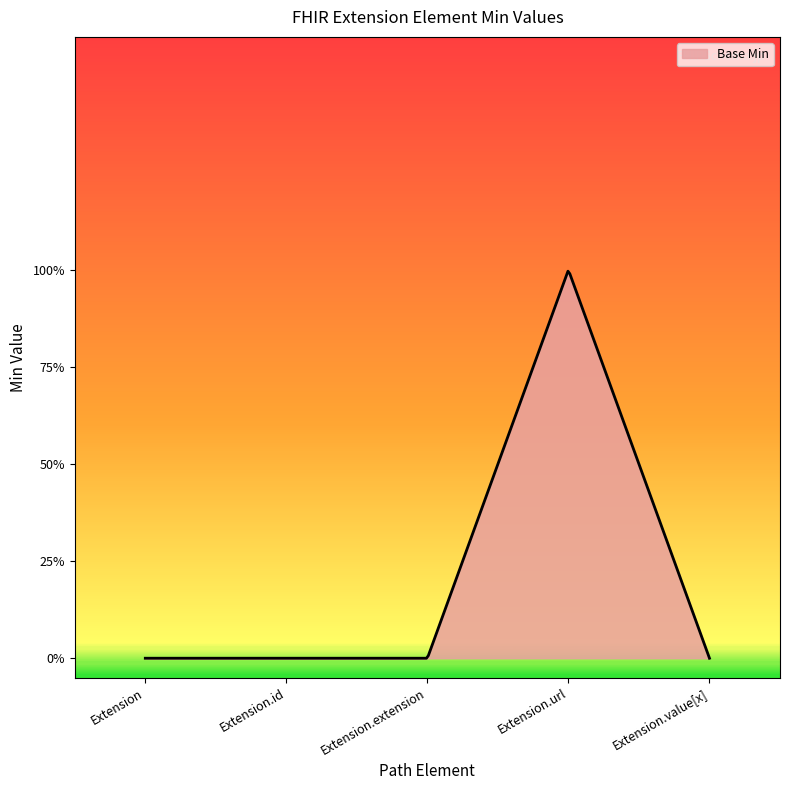

Where is the data nearest to the value 0?

Extension